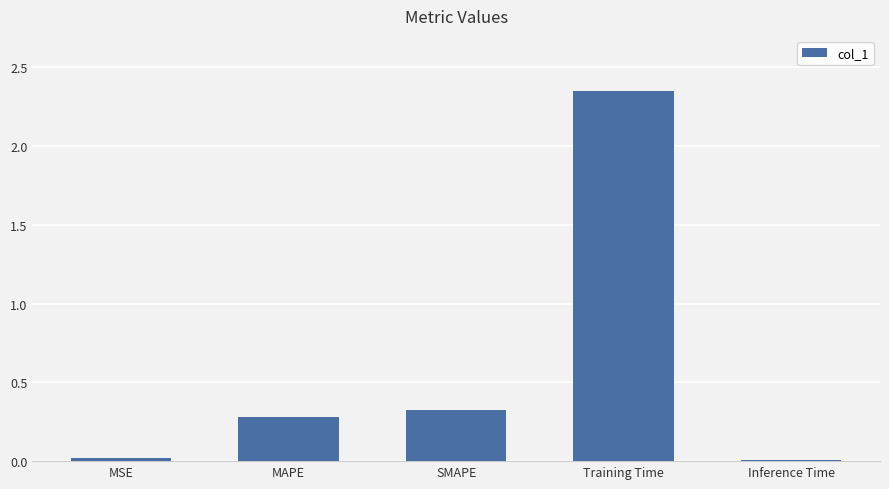

What is the average value?

0.6